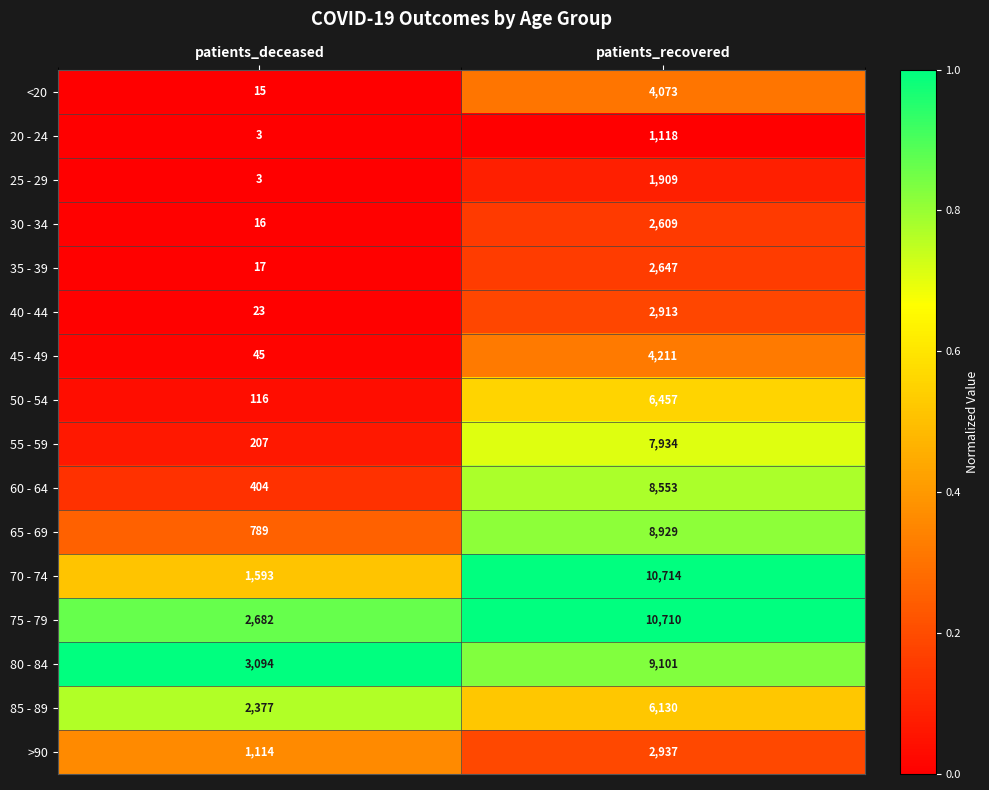

Which category has the lowest value across all series?

patients_deceased